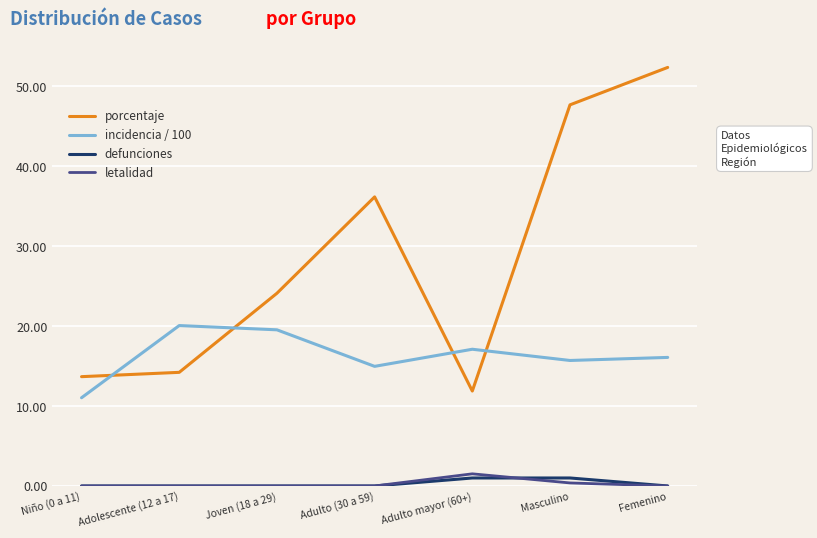

What is the maximum value shown in the chart?

52.3